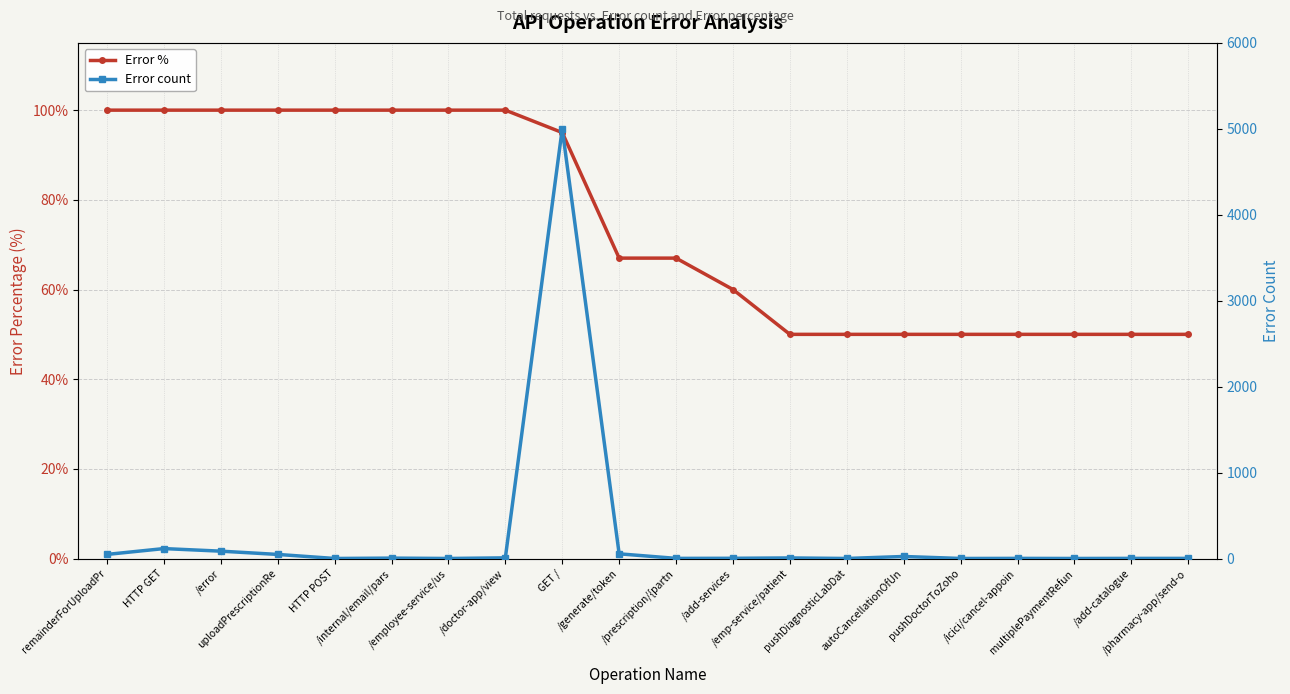

How many times do Error % and Error count cross each other?

4